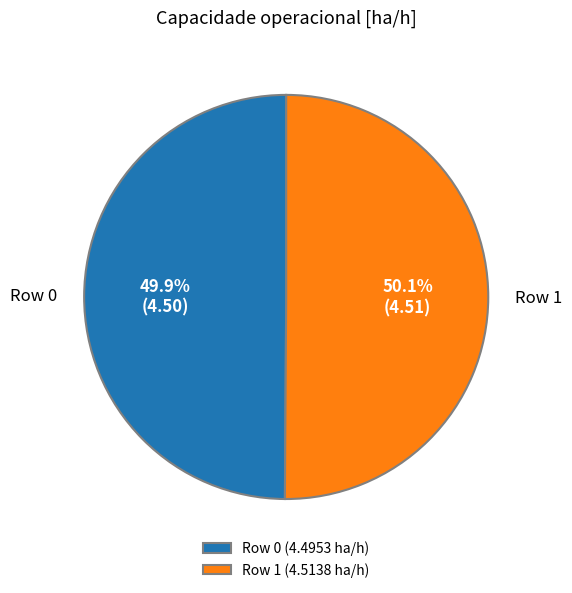

What percentage is the Row 1 slice, to the nearest percent?

50%